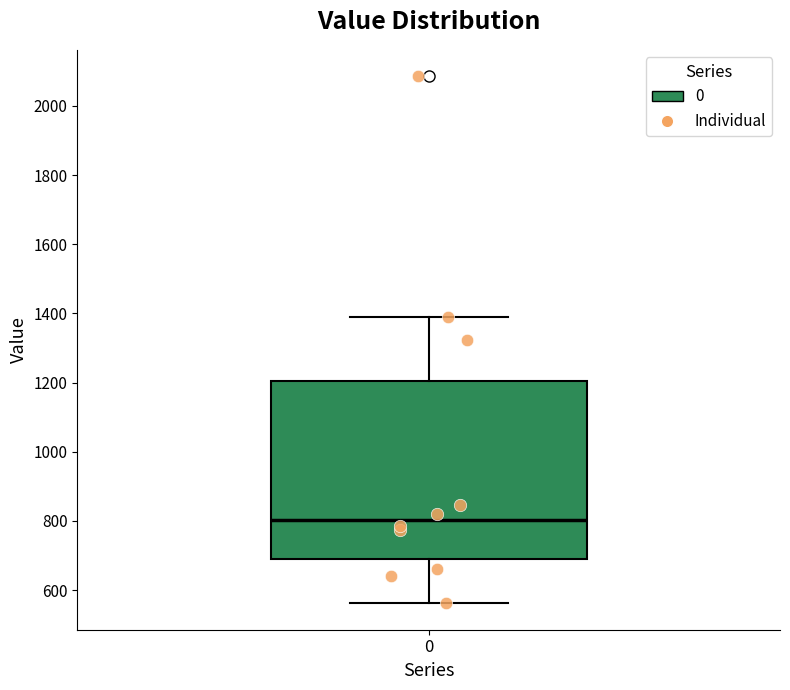

Transcribe this box plot: give where the median line is, the range the box spans, and where the two whiskers end, as read against the y-axis. The values are not printed on the chart, so give them approximately, as read against the axis.

median 800, box 680 to 1200, whiskers 560 to 1400